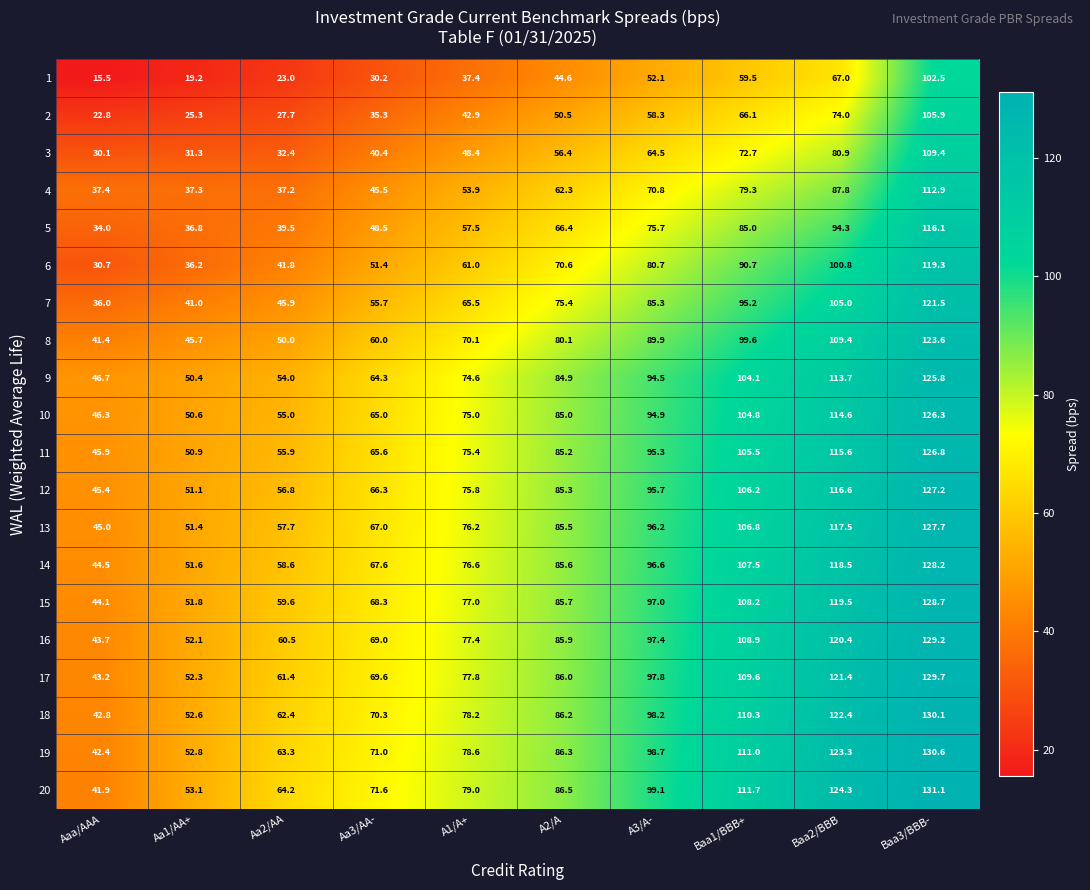

Rank the series at Aaa/AAA from lowest to highest value.

1, 2, 3, 6, 5, 7, 4, 8, 20, 19, 18, 17, 16, 15, 14, 13, 12, 11, 10, 9